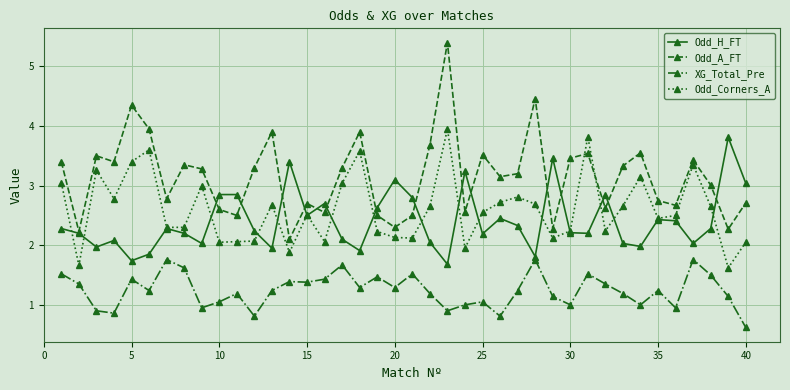

Which series has the largest total across all categories?

Odd_A_FT